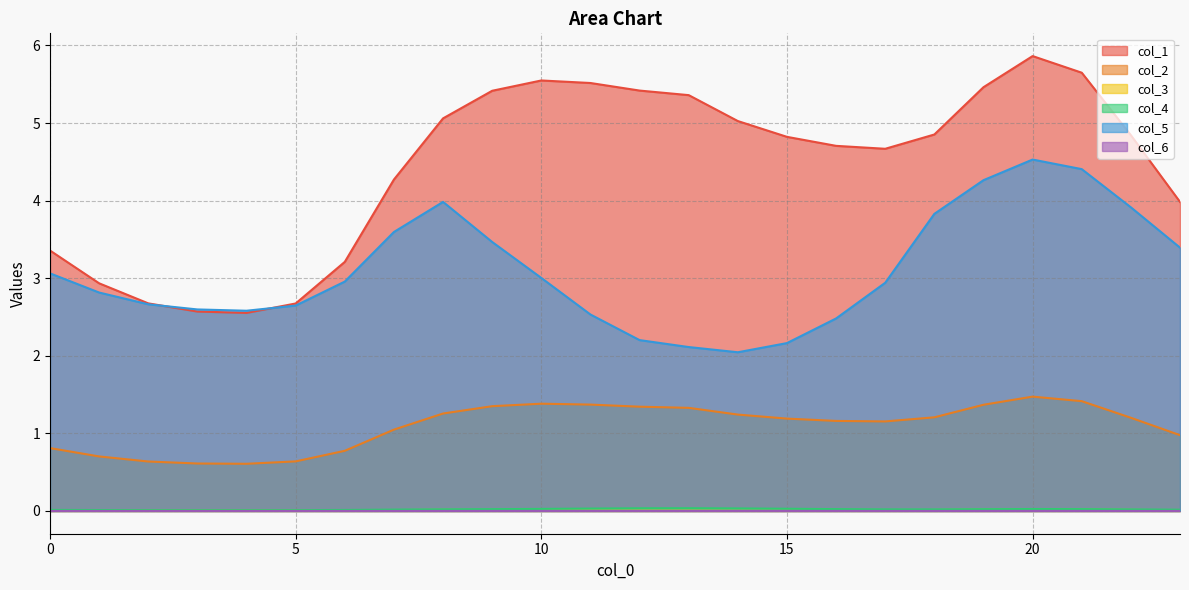

At which category does the chart reach its peak across all series?

20